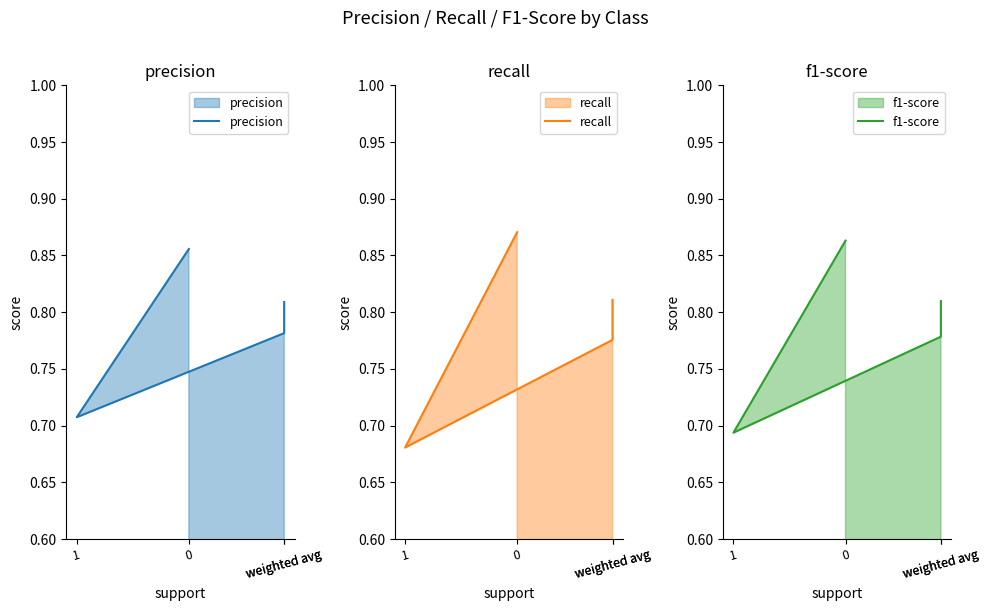

What is the sum of the precision values at weighted avg and weighted avg?

1.6